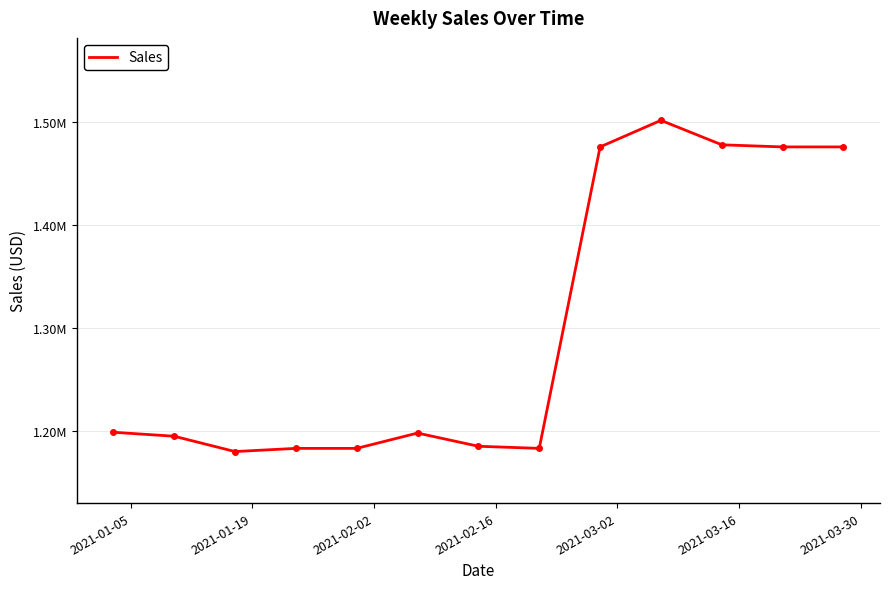

Reading right to left, list all the values displayed in this chart.

1475906.6	1475906.6	1477953.1	1501686.1	1475906.6	1183432.5	1185479.0	1198297.9	1183432.5	1183432.5	1180350.5	1195215.8	1199071.9